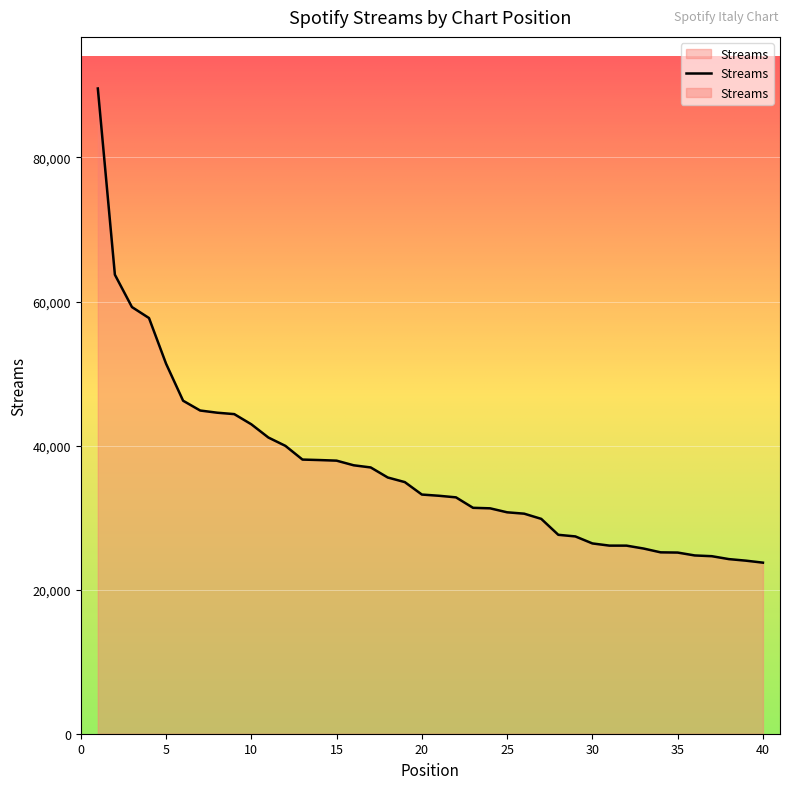

Rank the categories by value from lowest to highest.

40, 39, 38, 37, 36, 35, 34, 33, 32, 31, 30, 29, 28, 27, 26, 25, 24, 23, 22, 21, 20, 19, 18, 17, 16, 15, 14, 13, 12, 11, 10, 9, 8, 7, 6, 5, 4, 3, 2, 1